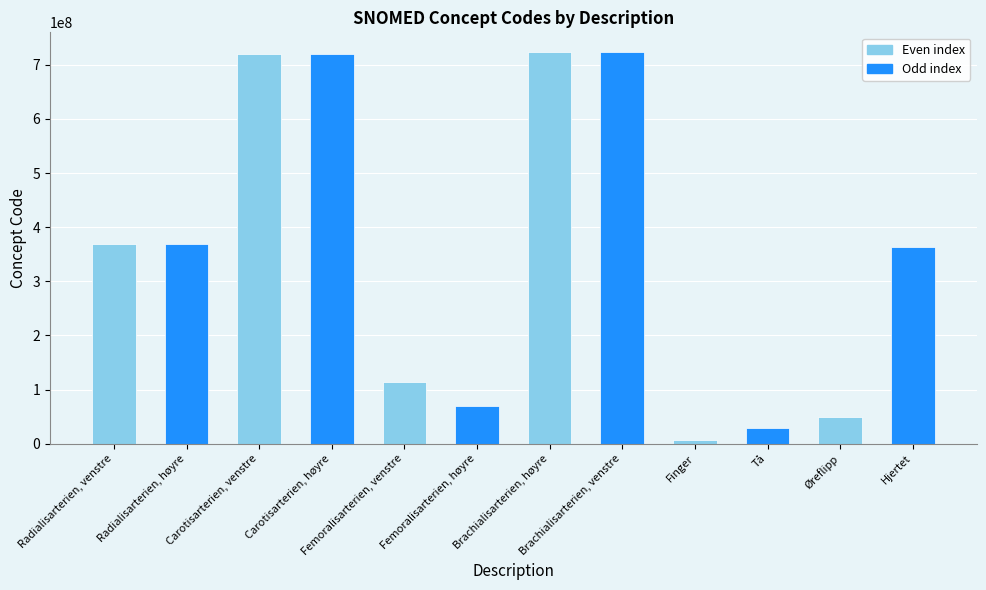

Is it true that the value at Femoralisarterien, venstre is 113270003?

True